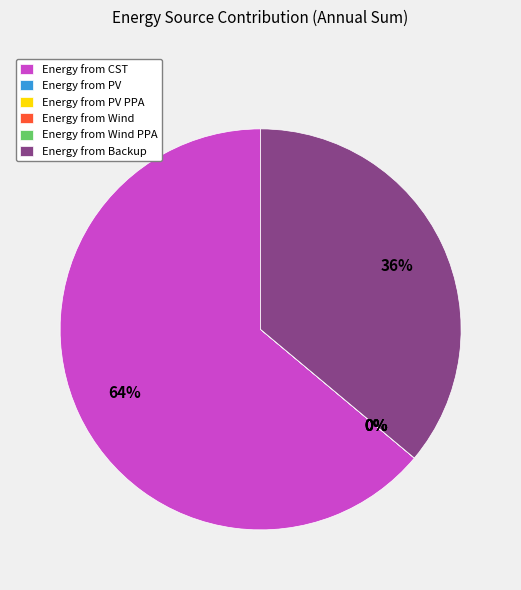

Does any single category account for the majority?

Yes